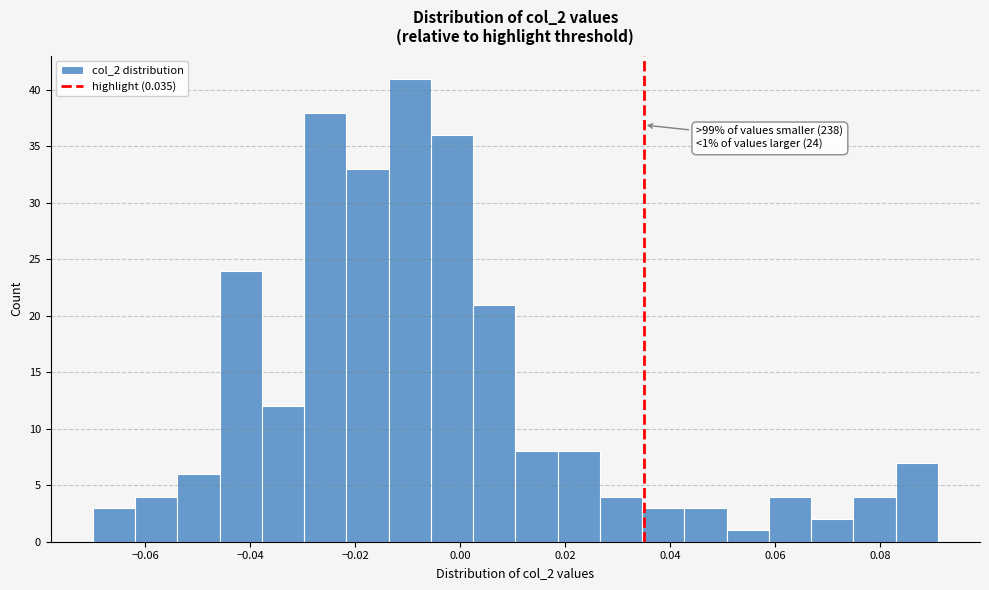

Over which range of the x-axis is the bar tallest?

-0.014 to -0.006